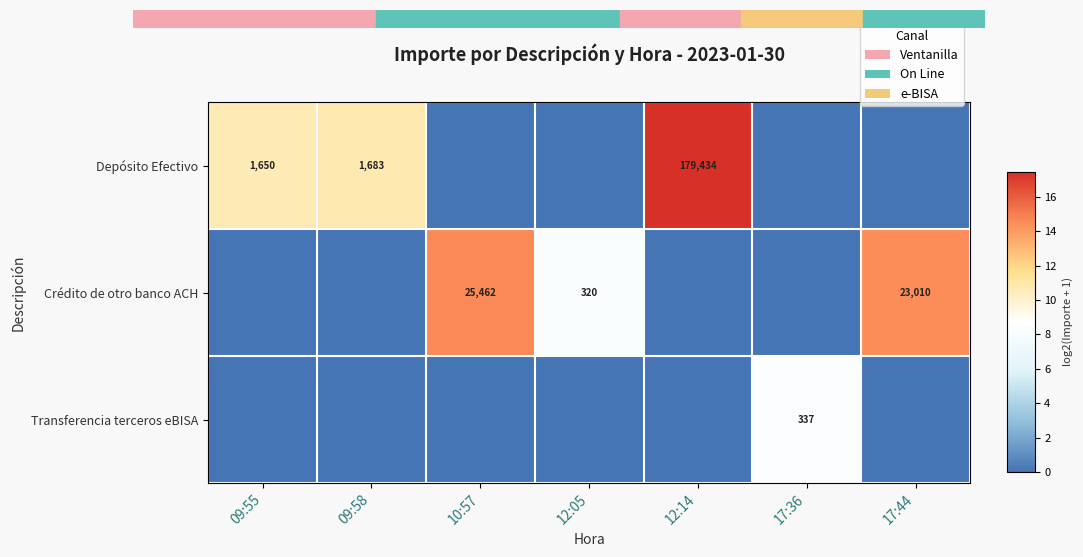

The value of Depósito Efectivo at 12:14 is 297495. True or false?

False